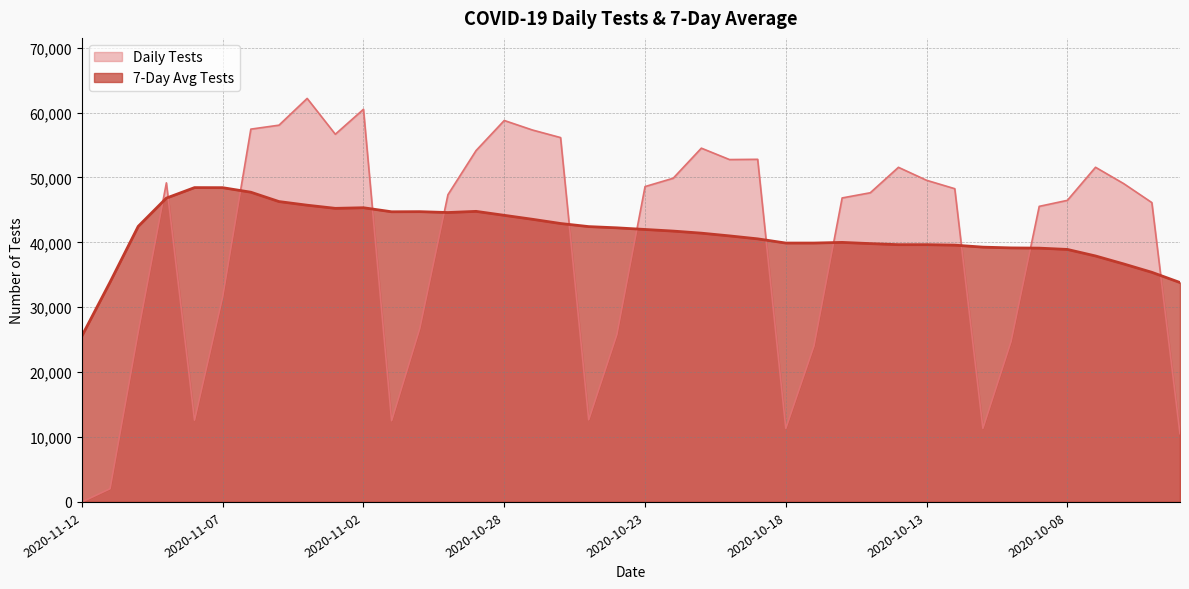

What is the sum of the 7-Day Avg Tests values at 2020-10-12 and 2020-11-12?

65145